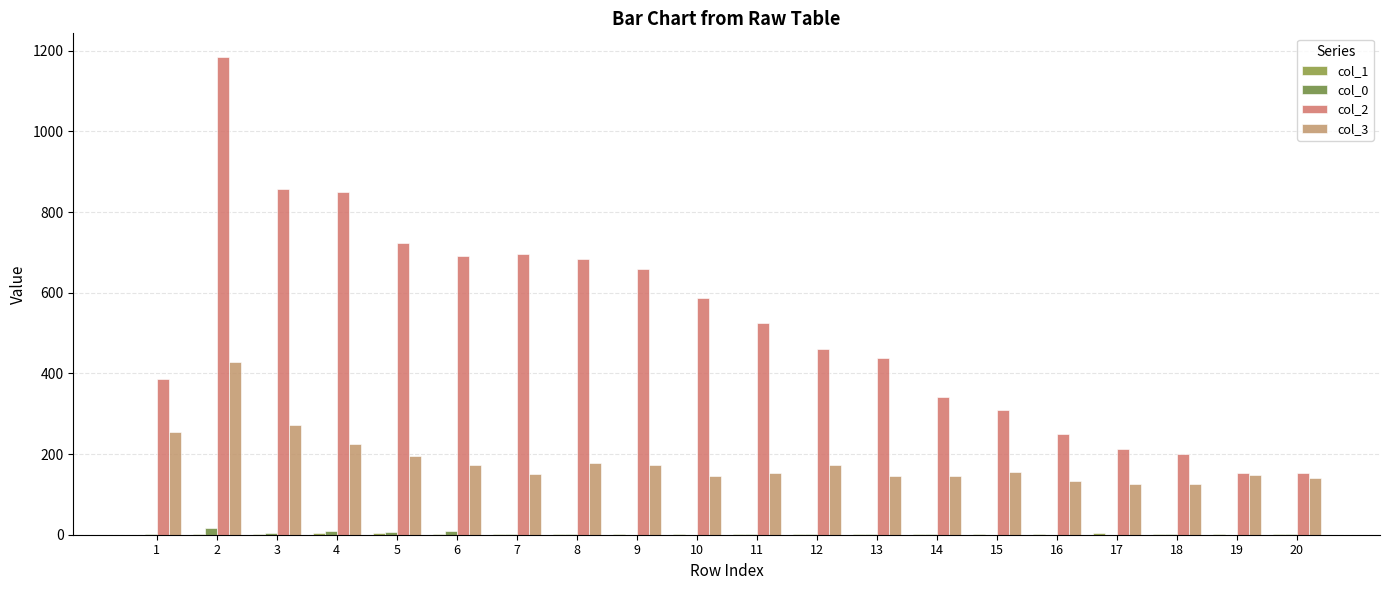

What is the sum of the col_0 values at 2 and 20?

18